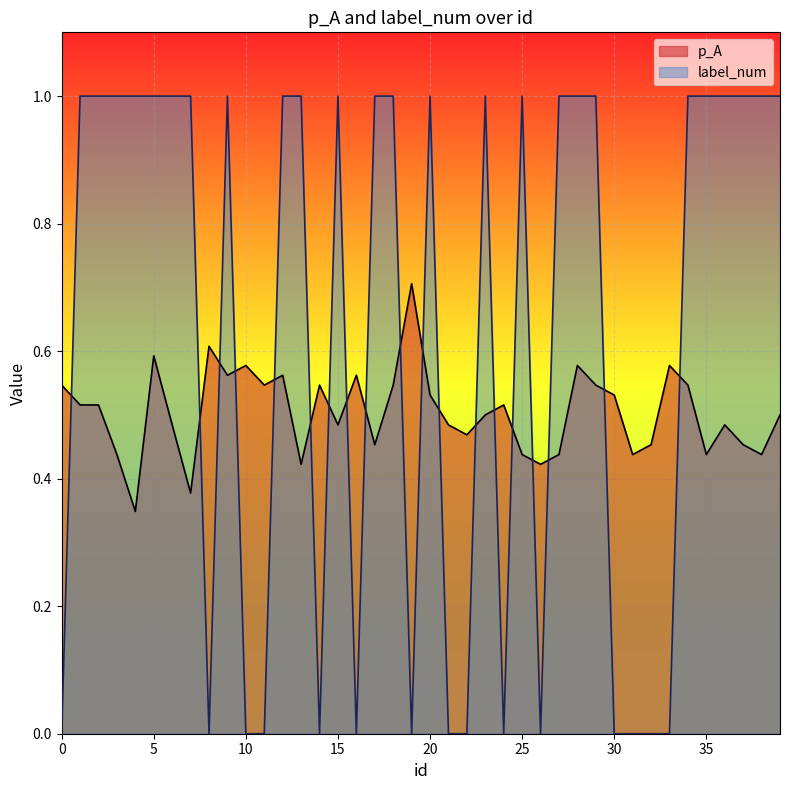

What is the difference between the maximum and minimum values in the p_A series?

0.4